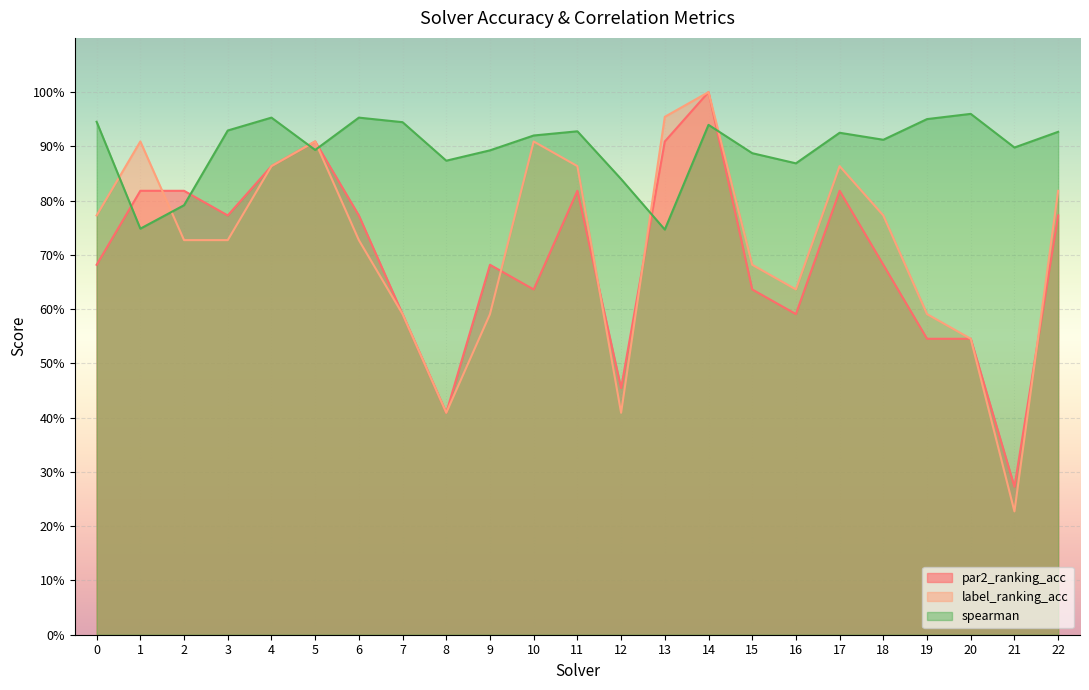

What is the difference between the highest and lowest values at 16?

0.3